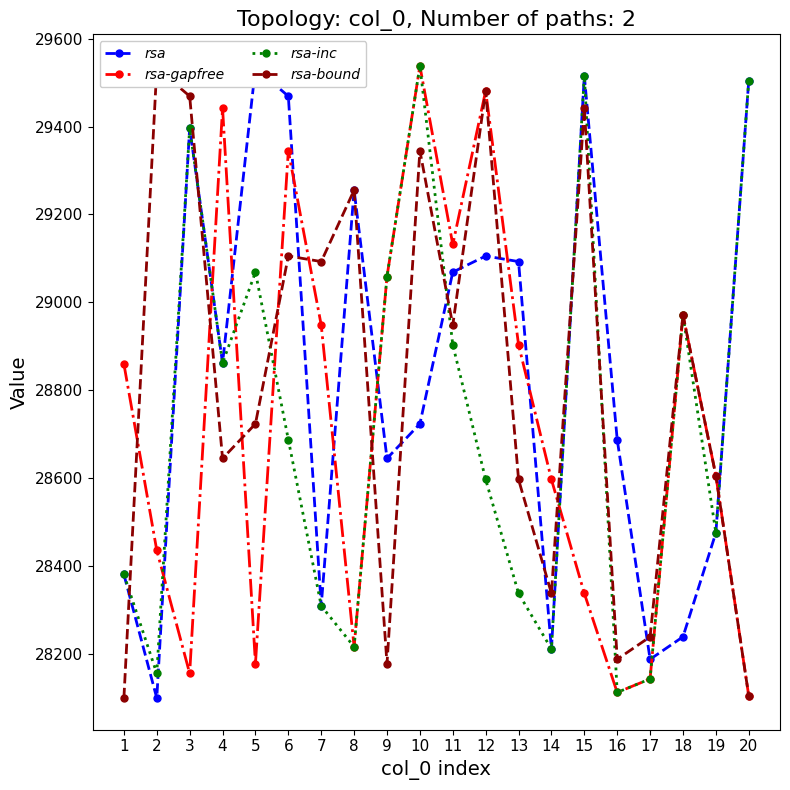

True or false: rsa-gapfree has a value of 28596.8 at 14.

True